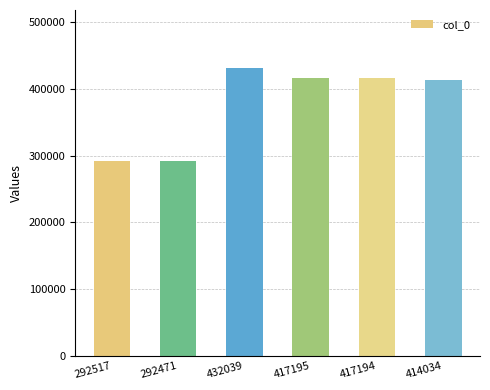

True or false: the data shows 417194 at 417194.

True